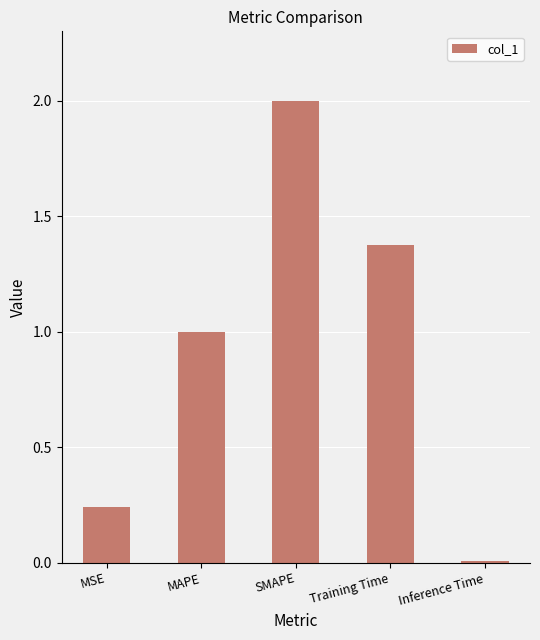

How many values are below 1?

2